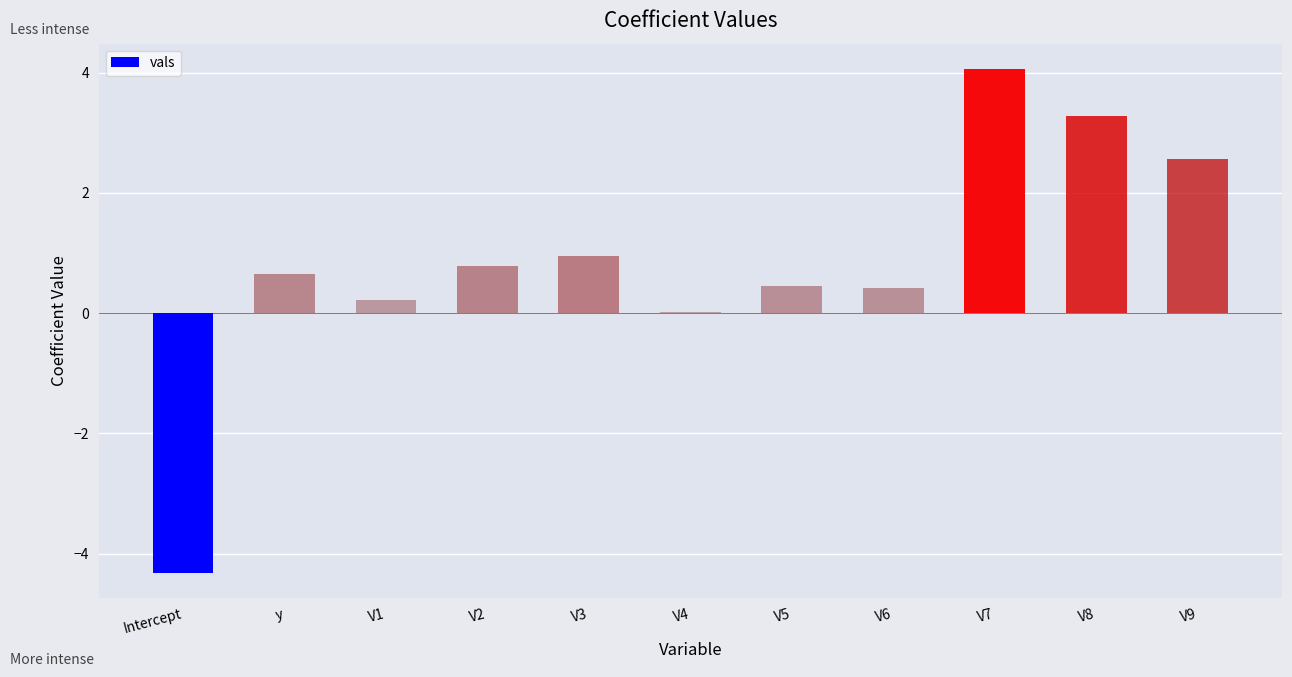

How many distinct data groups are displayed?

1